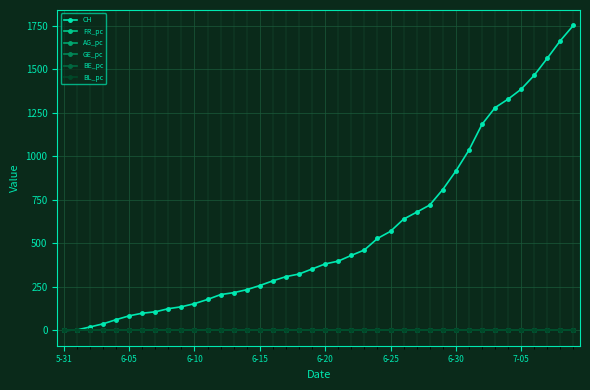

Which series has the widest spread of values?

CH